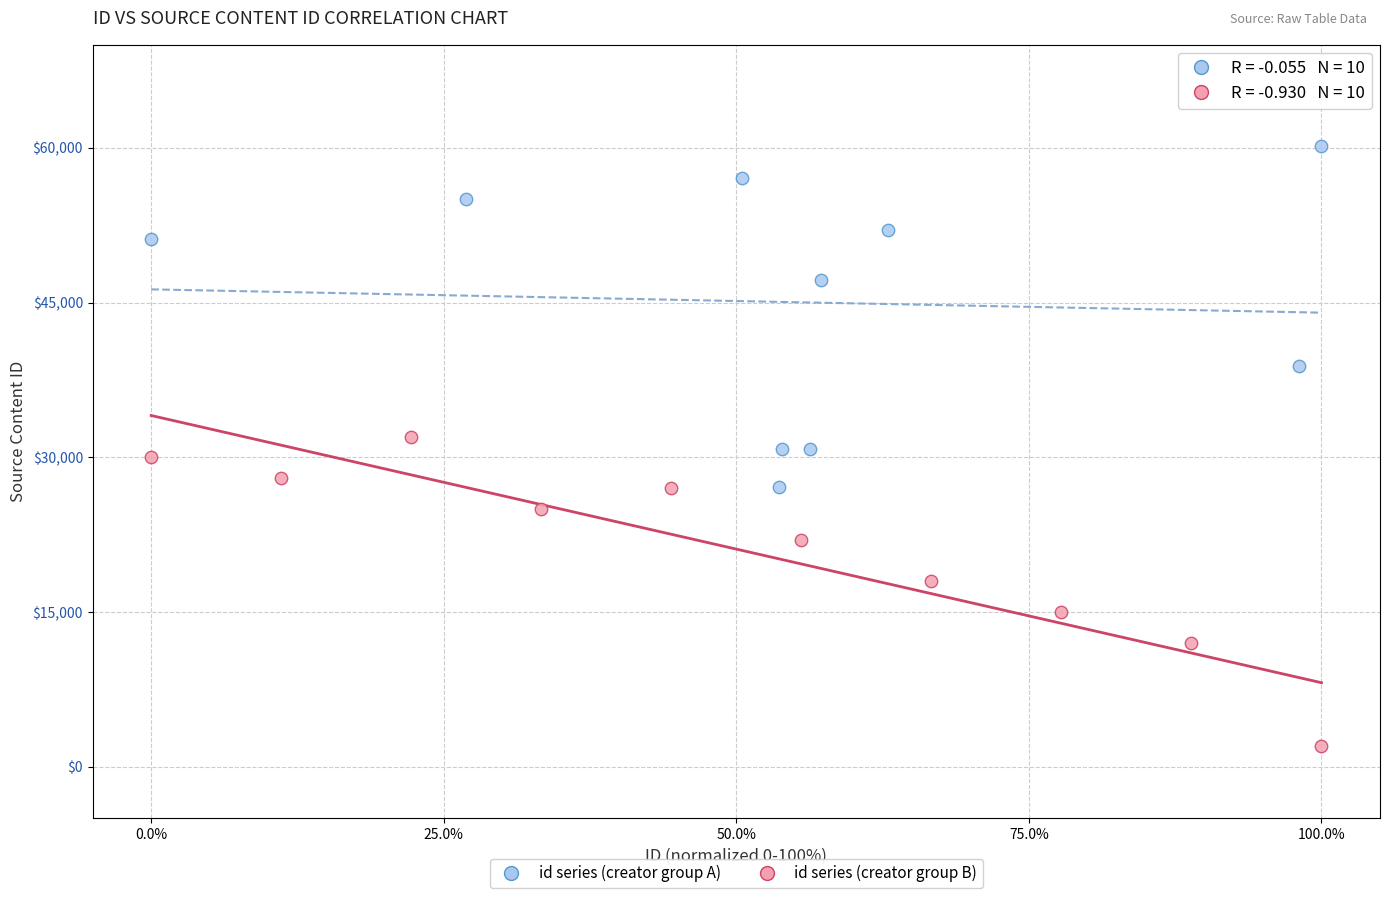

What are all the series names shown in the legend?

id series (creator group A), id series (creator group B)